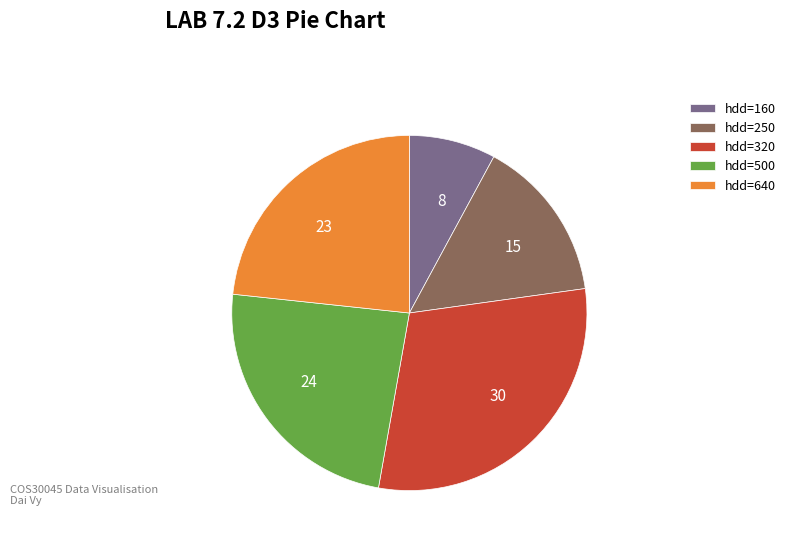

Does any single category account for the majority?

No